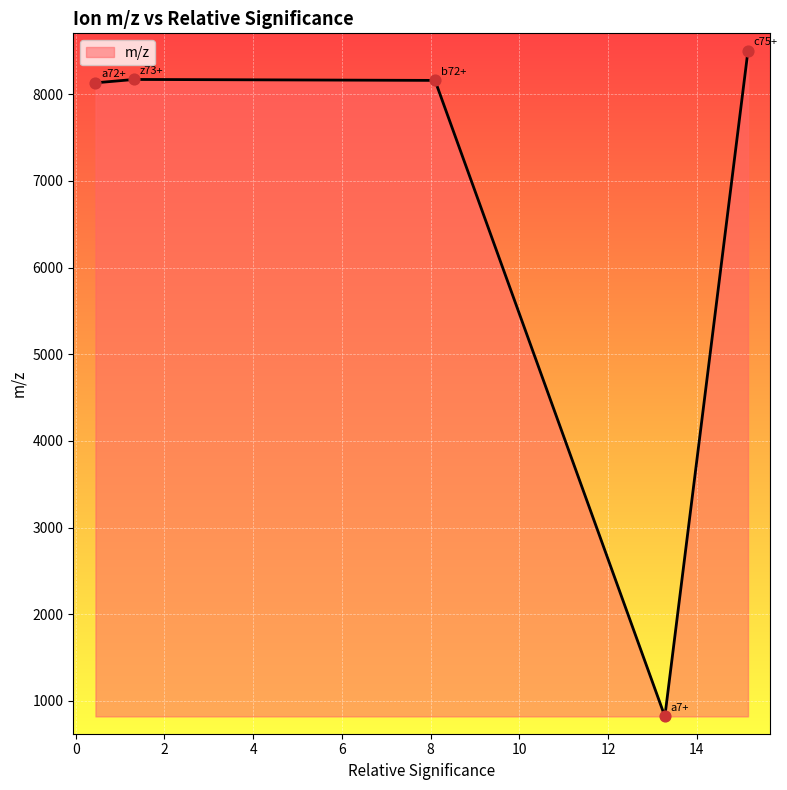

What is the difference between the maximum and minimum values?

7683.1